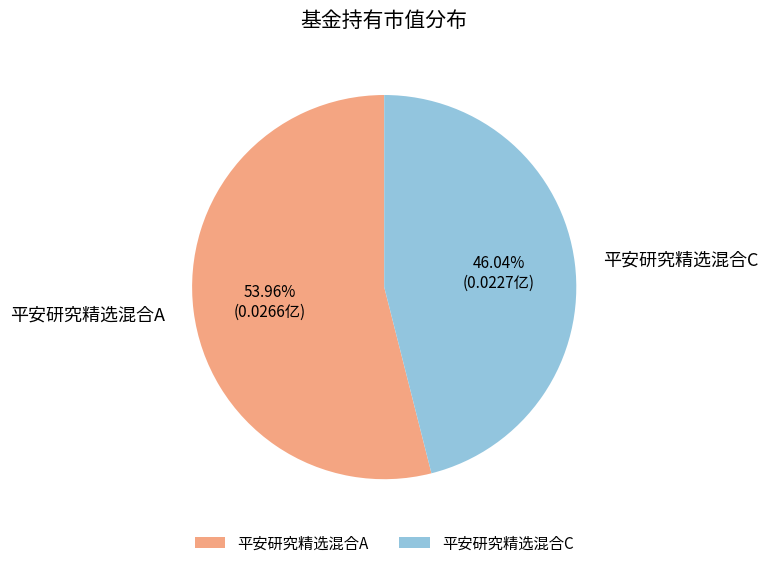

To the nearest percent, what is the combined percentage of 平安研究精选混合A and 平安研究精选混合C?

100%